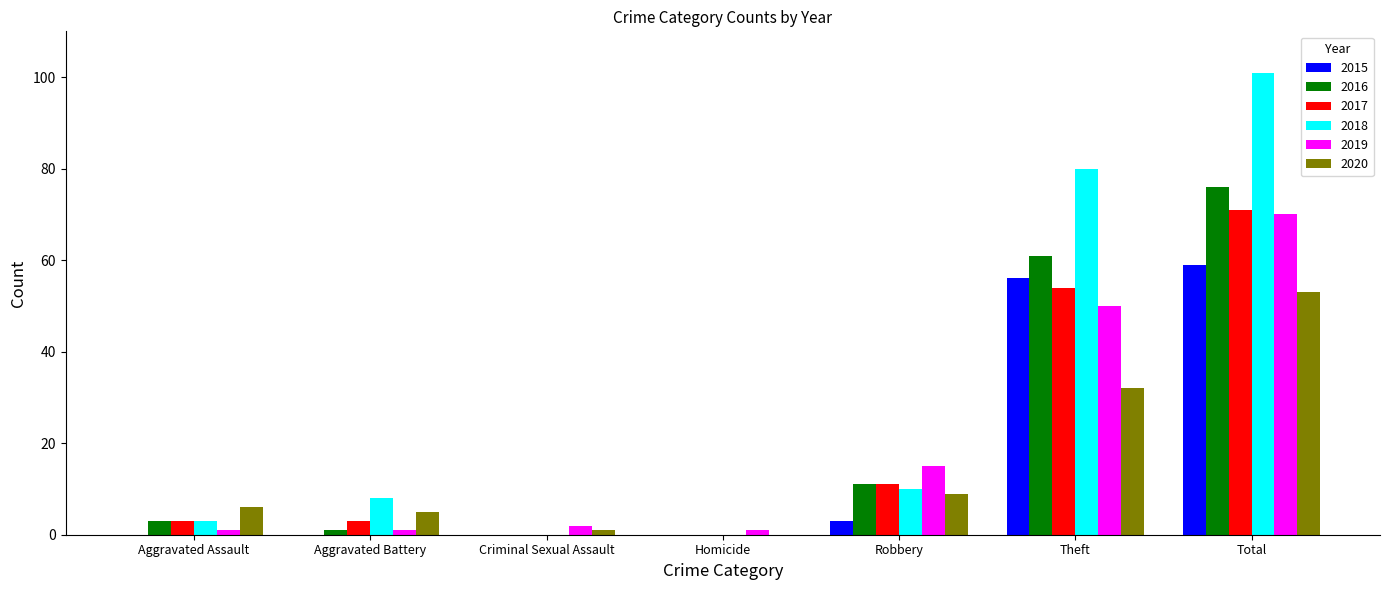

What is the approximate value of 2020 at Robbery?

9